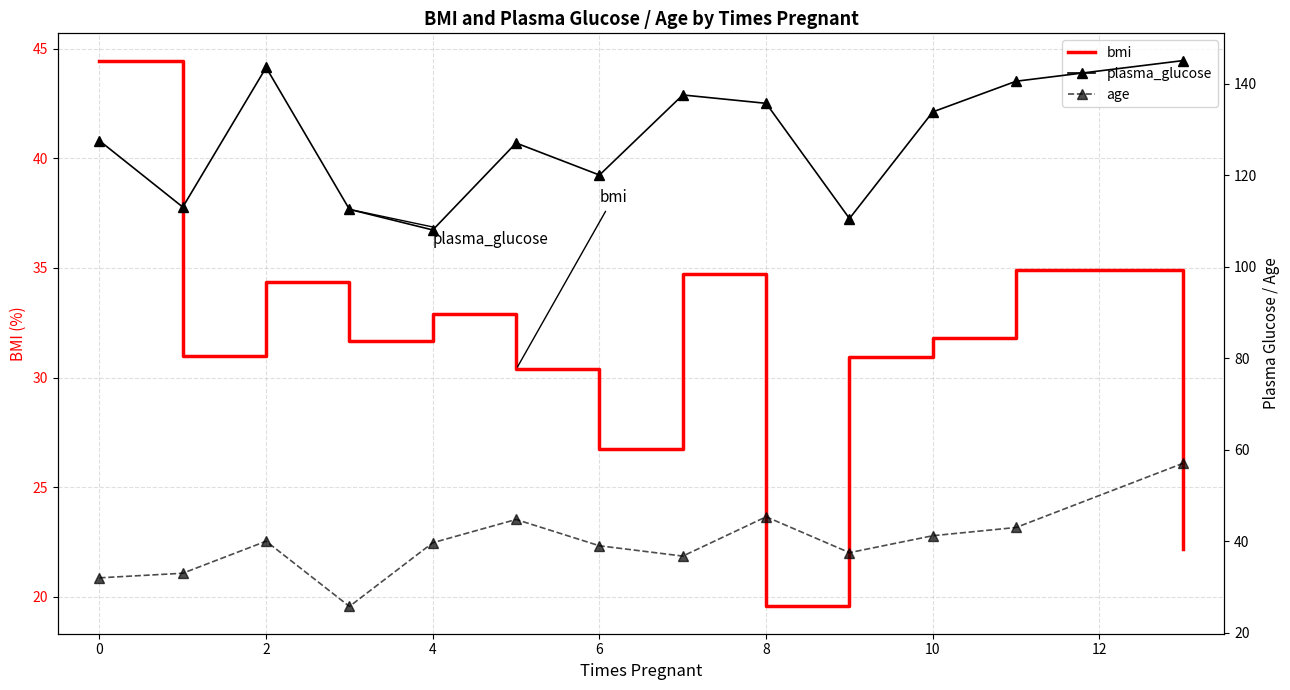

Is it true that bmi equals 32.9 at 4?

True